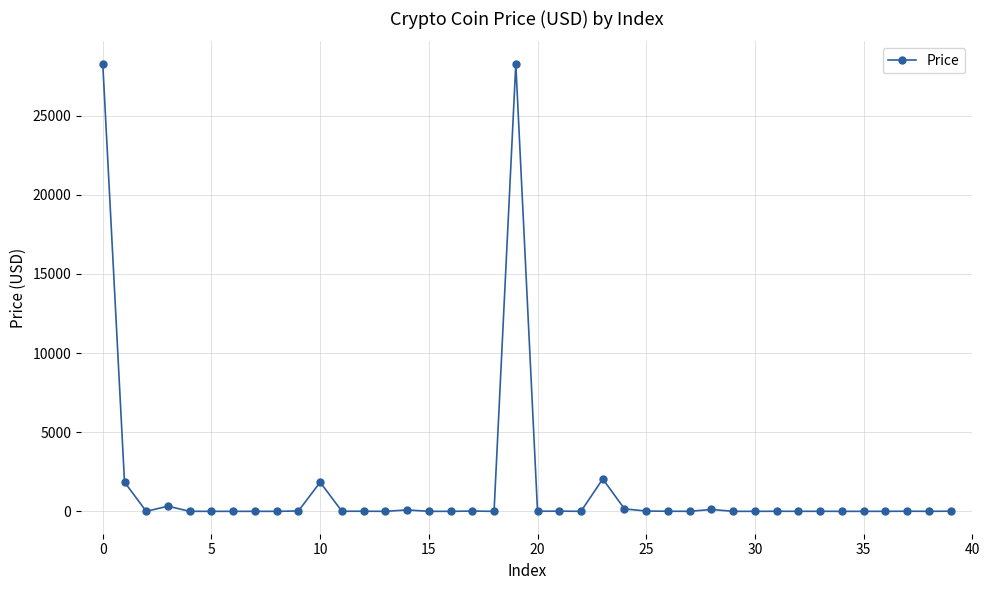

What is the average value?

1577.5